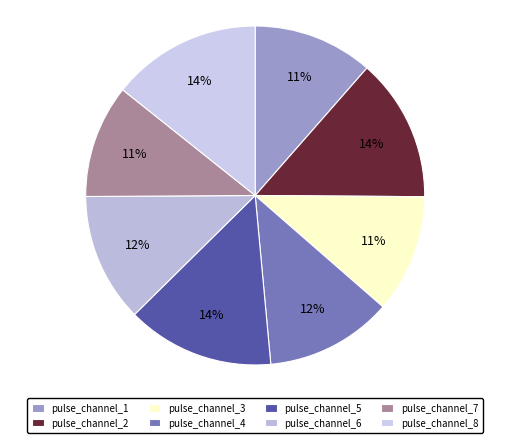

Does any single category account for the majority?

No